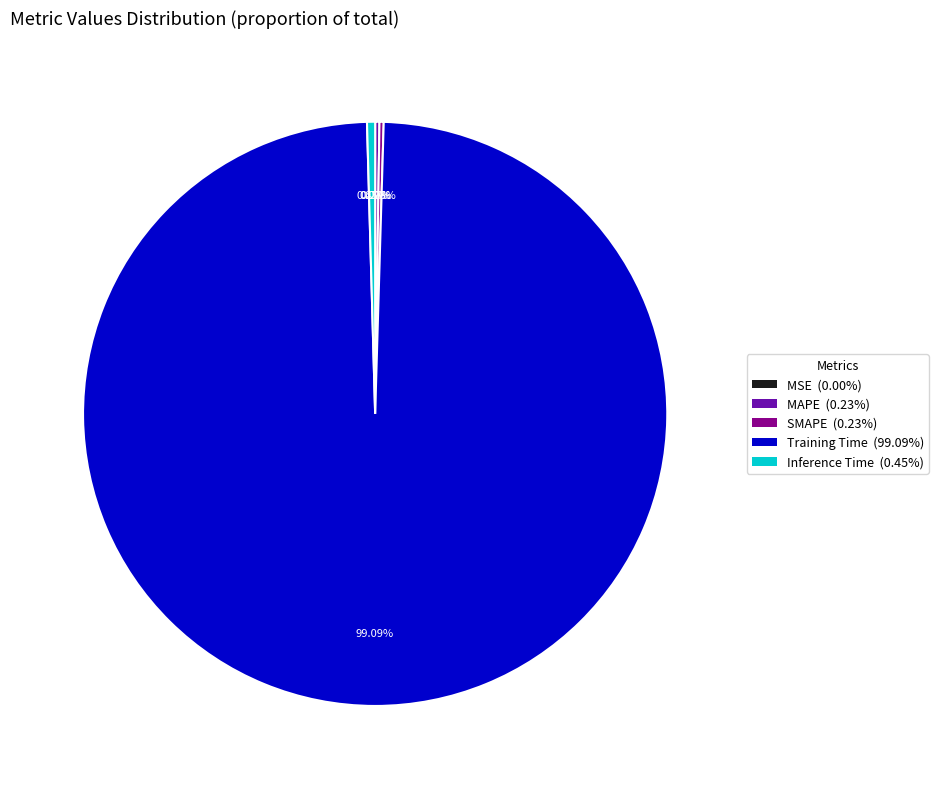

Which slice is the largest?

Training Time